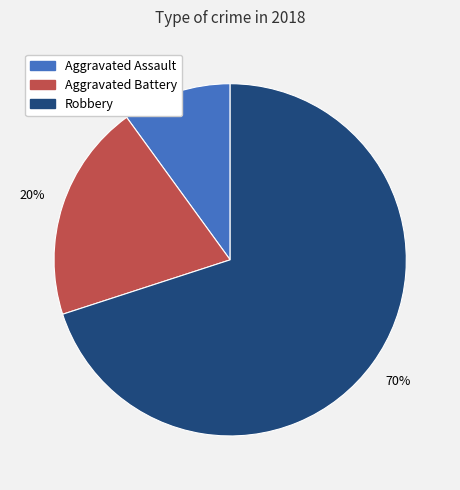

Is the sum of Robbery and Aggravated Battery greater than half?

Yes